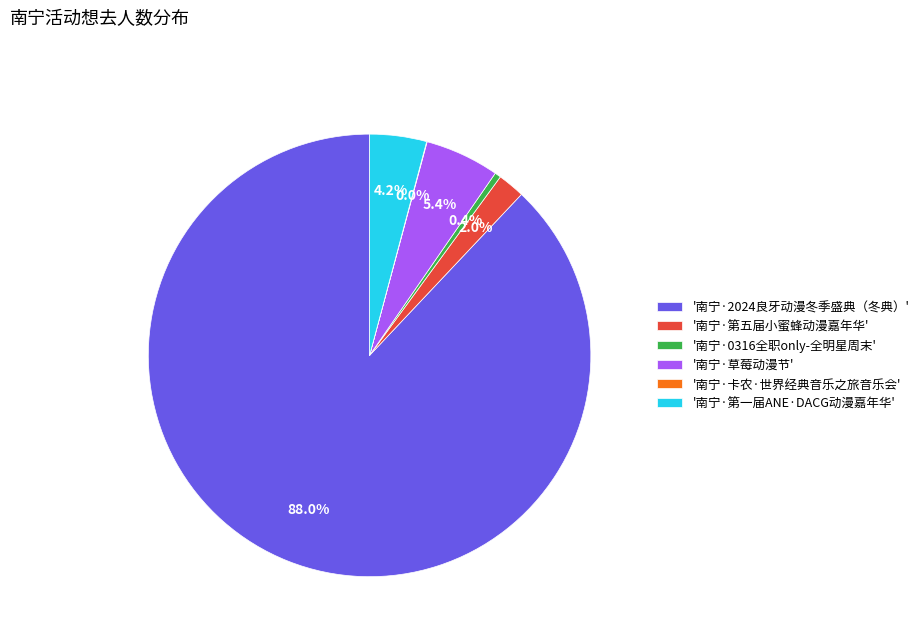

Approximately how many times larger is the value at '南宁·草莓动漫节' compared to '南宁·第一届ANE·DACG动漫嘉年华'?

1.3